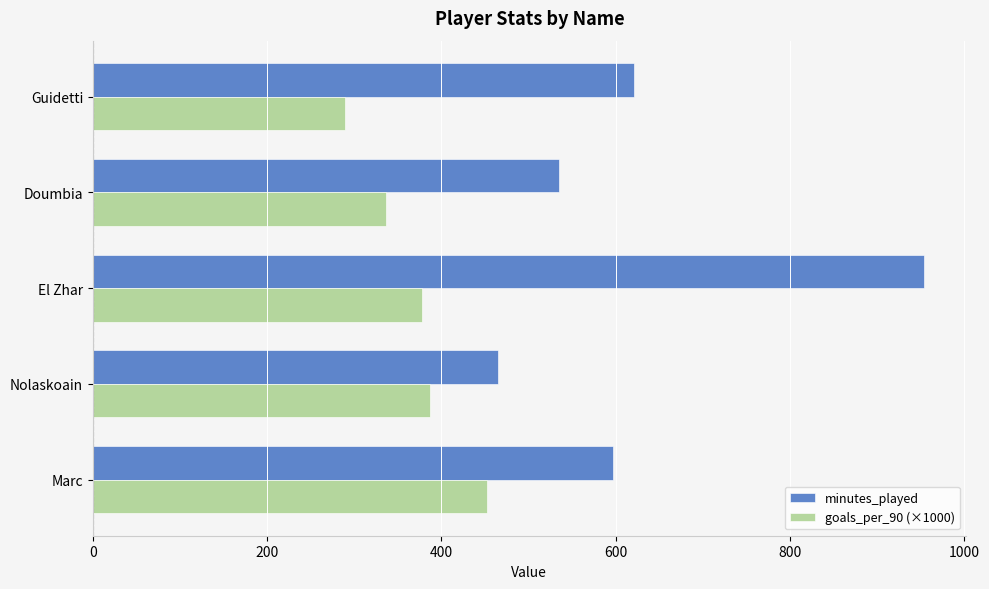

The minutes_played series shows 954.0 at El Zhar. True or false?

True